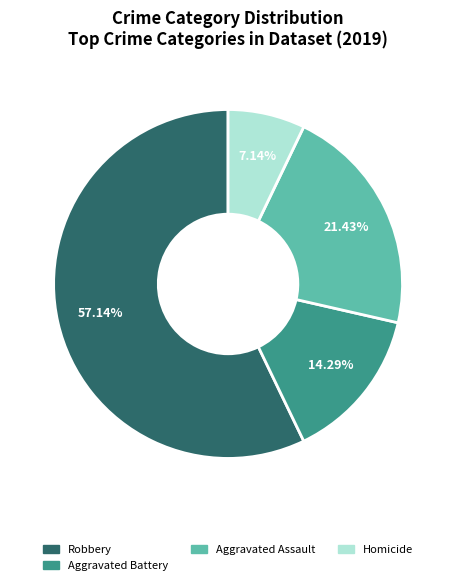

Is the sum of Aggravated Battery and Homicide greater than half?

No